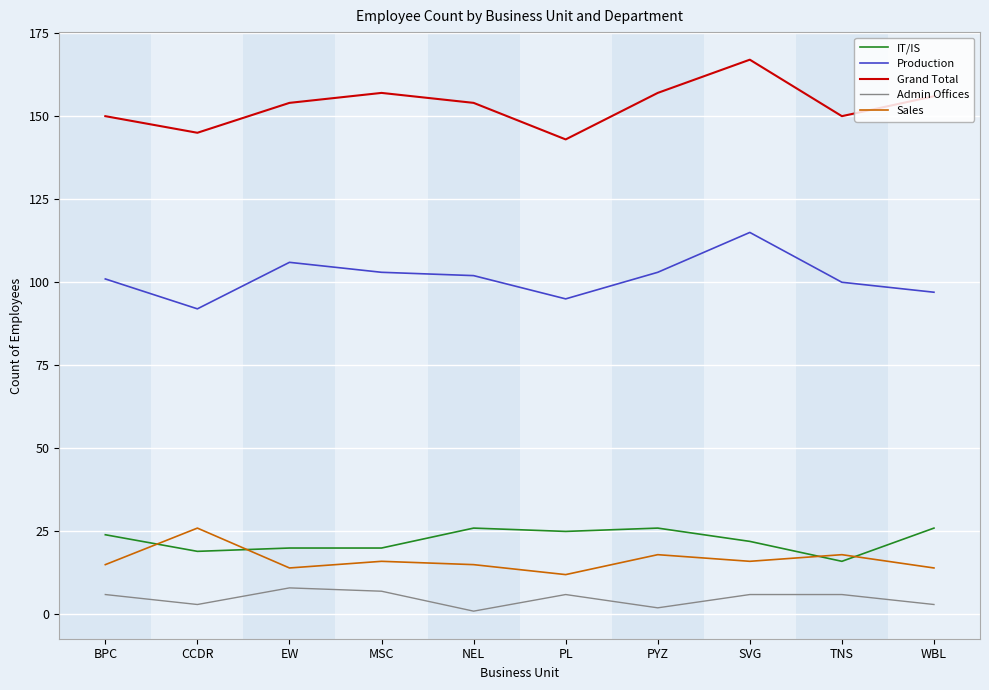

What is the total value across all series at NEL?

298